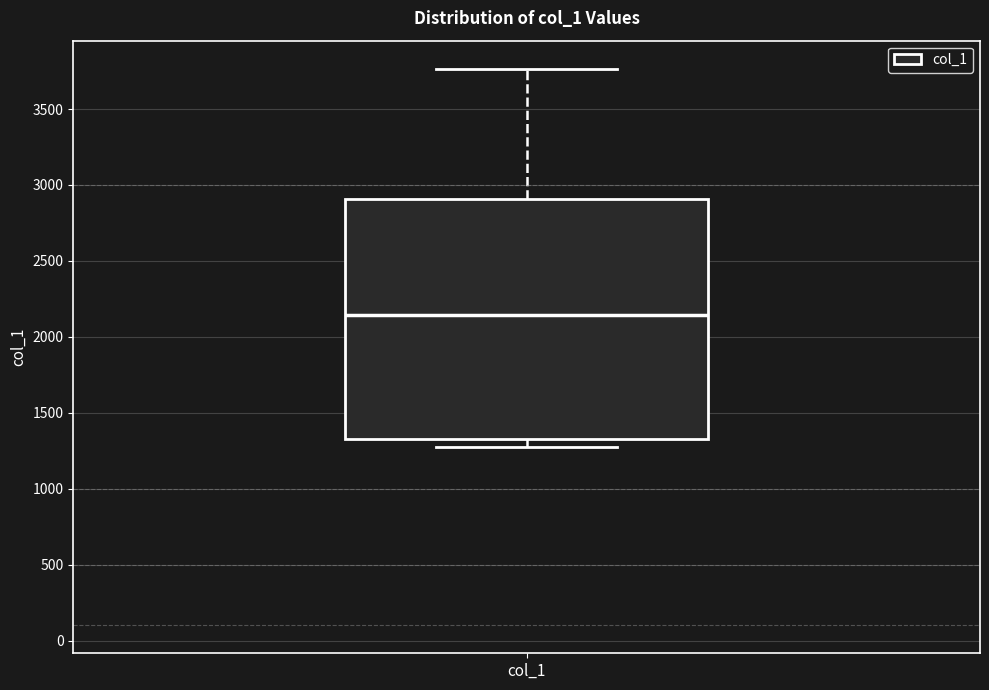

Transcribe this box plot: give where the median line is, the range the box spans, and where the two whiskers end, as read against the y-axis. The values are not printed on the chart, so give them approximately, as read against the axis.

median 2150, box 1350 to 2900, whiskers 1300 to 3750